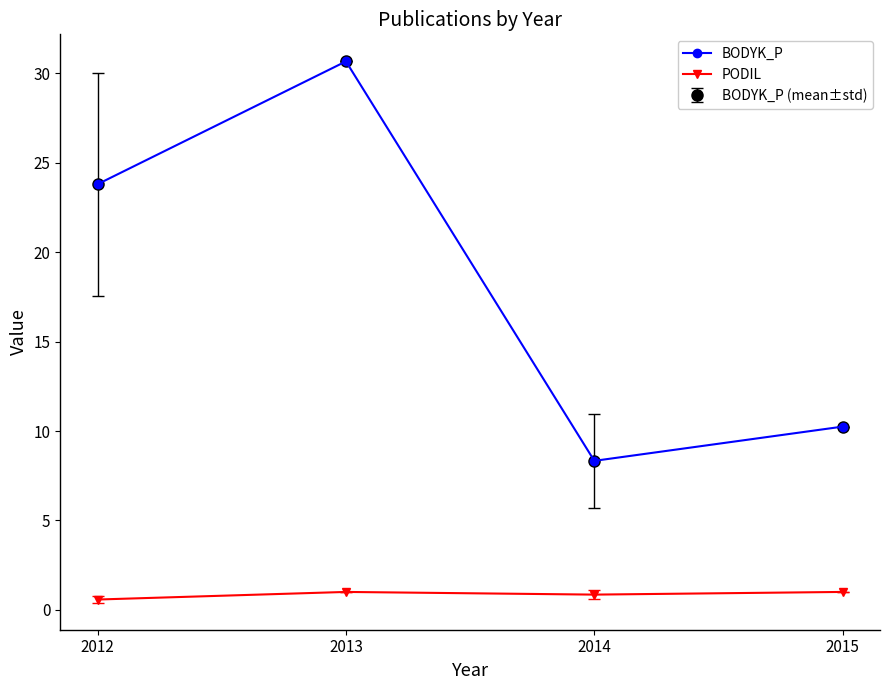

What is the value of the PODIL point at the 4th from the left?

1.0